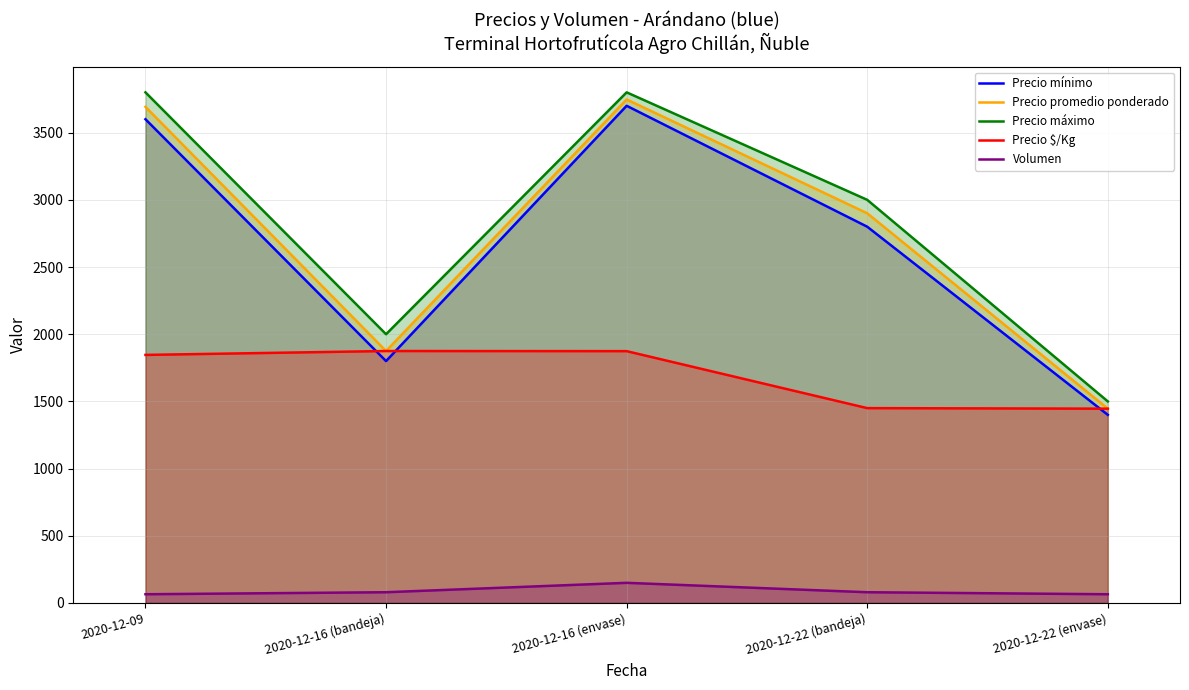

What is the greatest value displayed?

3800